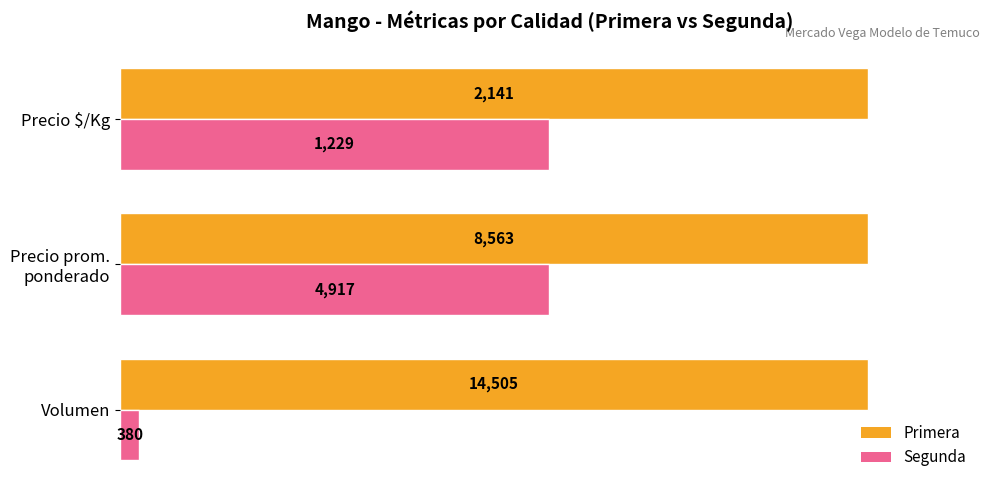

What are all the series names shown in the legend?

Primera, Segunda